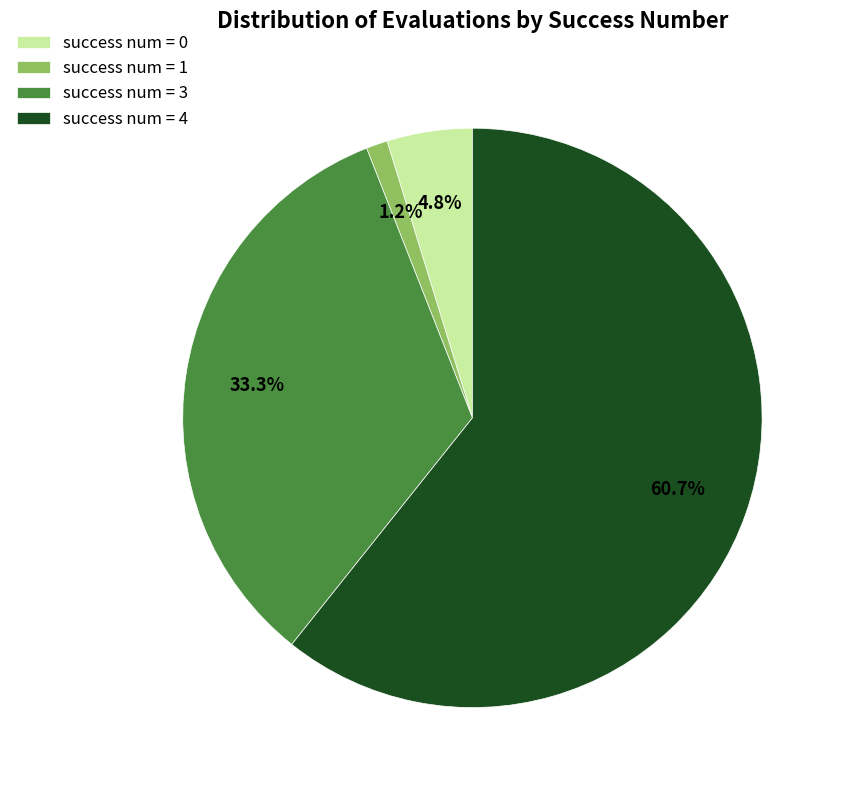

How many segments does this pie chart have?

4